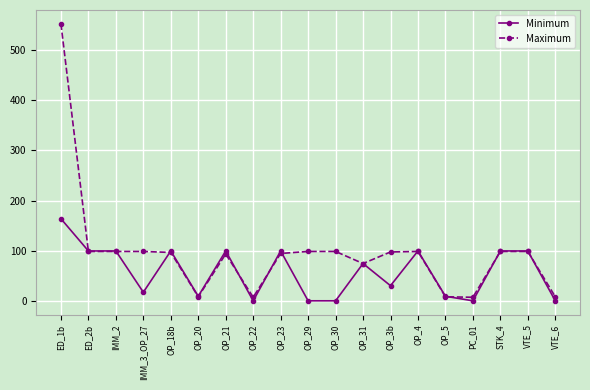

Which series has the largest total across all categories?

Maximum